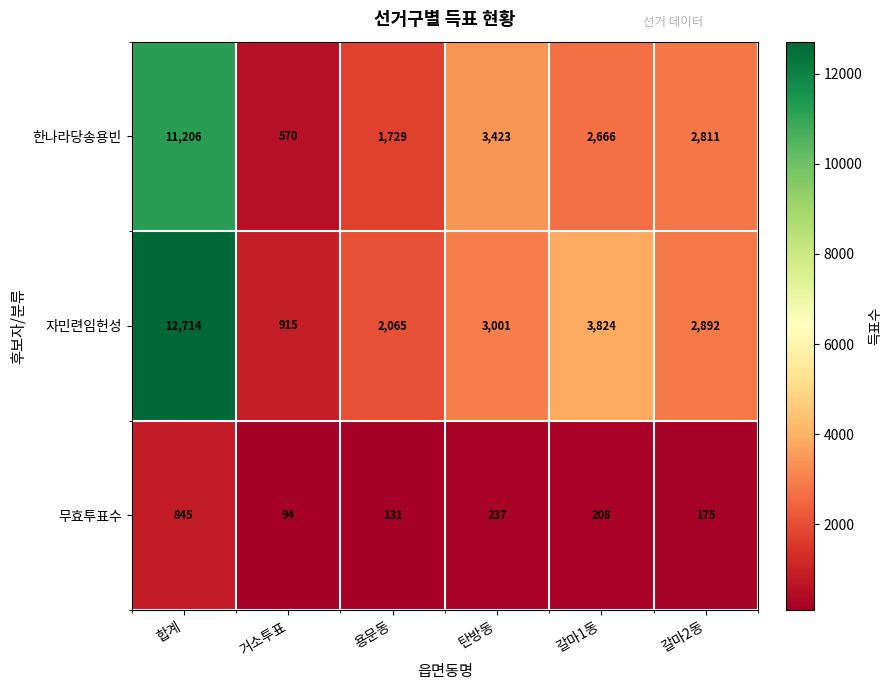

Reading left to right, list all the values displayed in this chart.

한나라당송용빈: 11206	570	1729	3423	2666	2811
자민련임헌성: 12714	915	2065	3001	3824	2892
무효투표수: 845	94	131	237	208	175